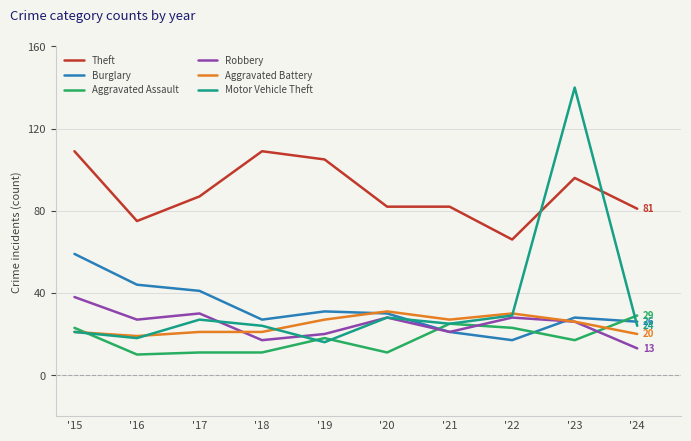

Reading left to right, transcribe all the data shown in this chart.

Theft: '15=109	'16=75	'17=87	'18=109	'19=105	'20=82	'21=82	'22=66	'23=96	'24=81
Burglary: '15=59	'16=44	'17=41	'18=27	'19=31	'20=30	'21=21	'22=17	'23=28	'24=26
Aggravated Assault: '15=23	'16=10	'17=11	'18=11	'19=18	'20=11	'21=25	'22=23	'23=17	'24=29
Robbery: '15=38	'16=27	'17=30	'18=17	'19=20	'20=28	'21=21	'22=28	'23=26	'24=13
Aggravated Battery: '15=21	'16=19	'17=21	'18=21	'19=27	'20=31	'21=27	'22=30	'23=26	'24=20
Motor Vehicle Theft: '15=21	'16=18	'17=27	'18=24	'19=16	'20=28	'21=25	'22=29	'23=140	'24=24